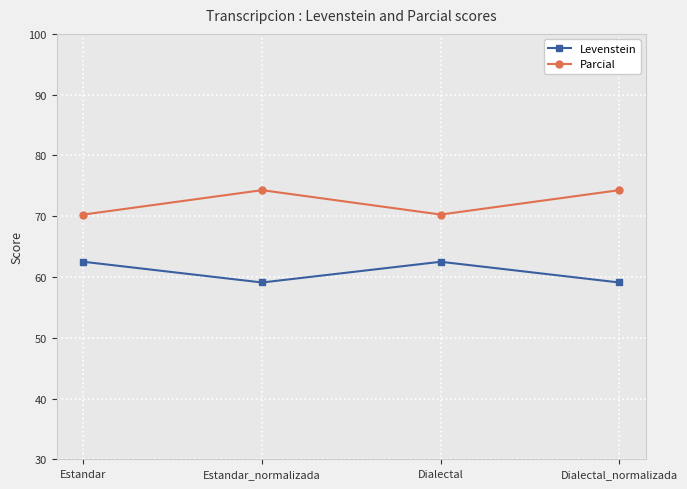

Reading left to right, list all the values displayed in this chart.

Levenstein: 62.5	59.1	62.5	59.1
Parcial: 70.3	74.3	70.3	74.3